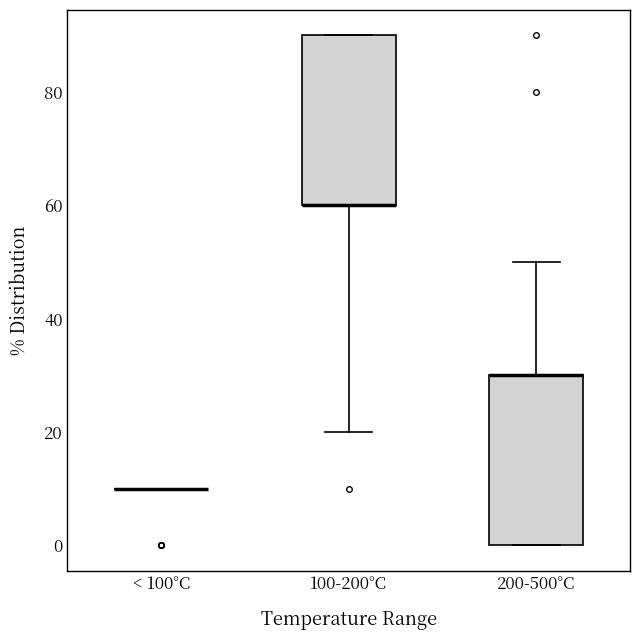

Reading left to right, transcribe this box plot: for each box, give where its median line is, the range the box spans, and where its two whiskers end, as read against the y-axis. The values are not printed on the chart, so give them approximately, as read against the axis.

< 100°C: box collapsed to a line at 10, whiskers 10 to 10
100-200°C: median 60 (drawn on the box's lower edge), box 60 to 90, whiskers 20 to 90
200-500°C: median 30 (drawn on the box's upper edge), box 0 to 30, whiskers 0 to 50